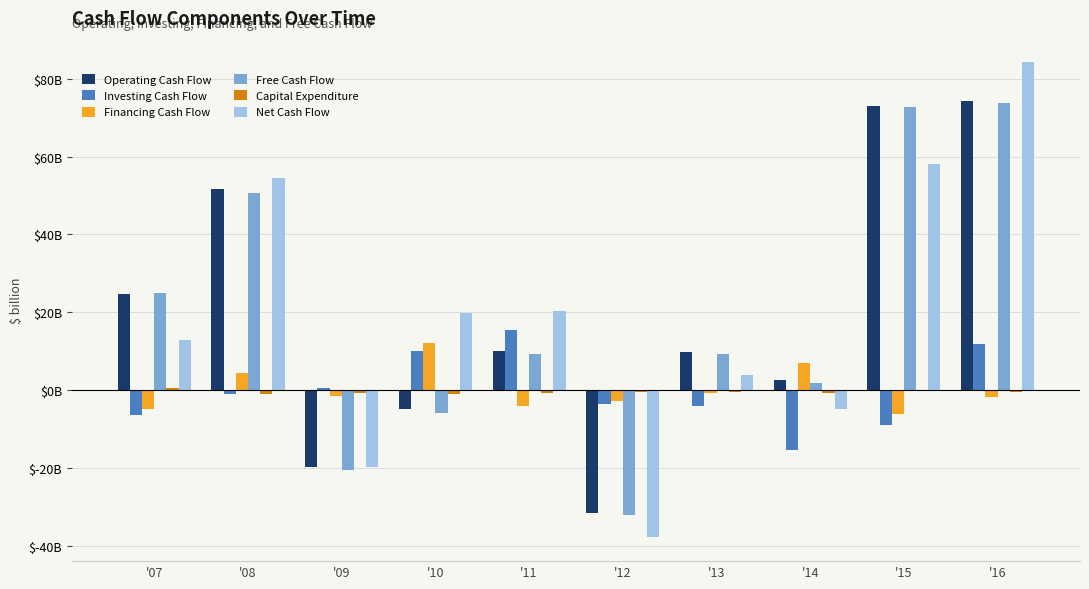

What is the average value of the Free Cash Flow series?

18.4